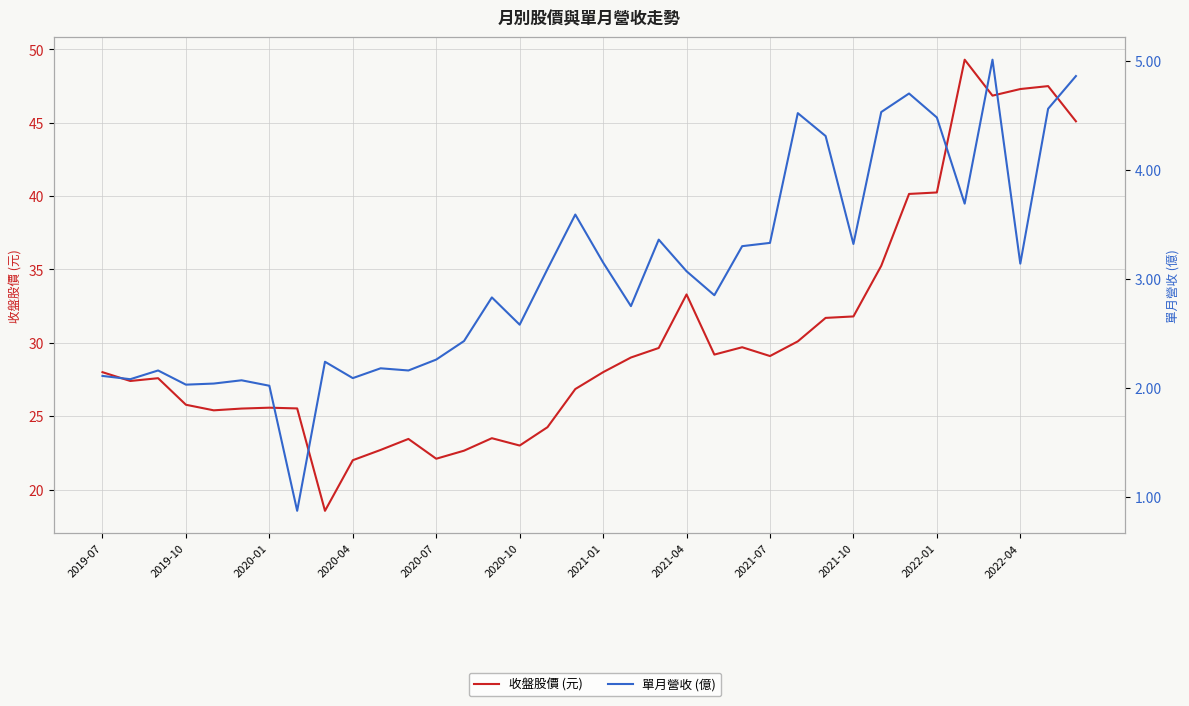

Which series has the largest range (max minus min)?

收盤股價 (元)